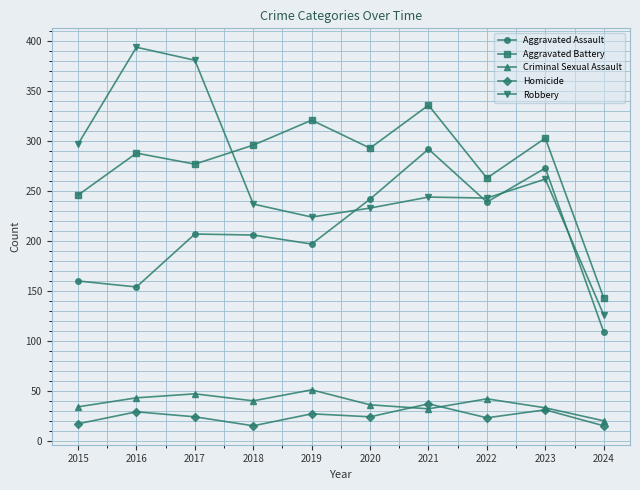

True or false: Aggravated Assault has a value of 160 at 2015.

True